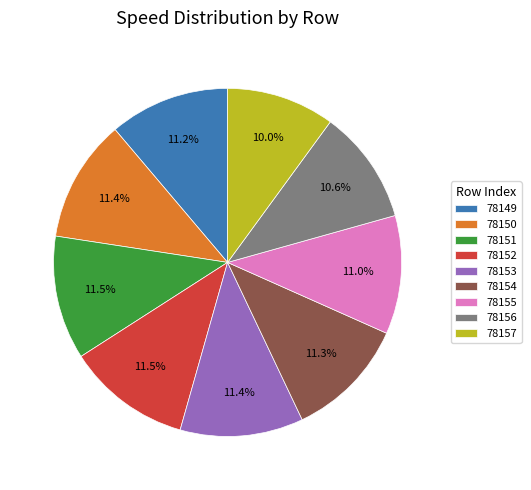

How many segments does this pie chart have?

9